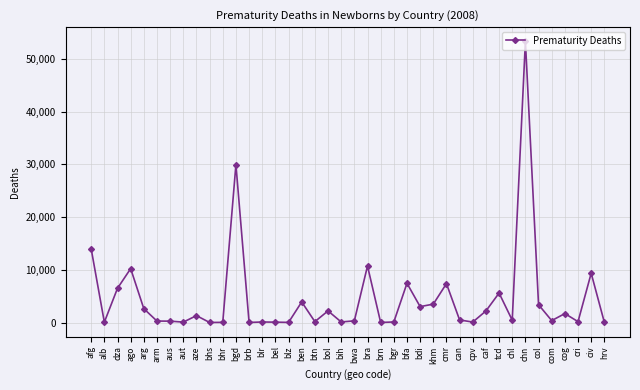

How many categories are shown in the chart?

40